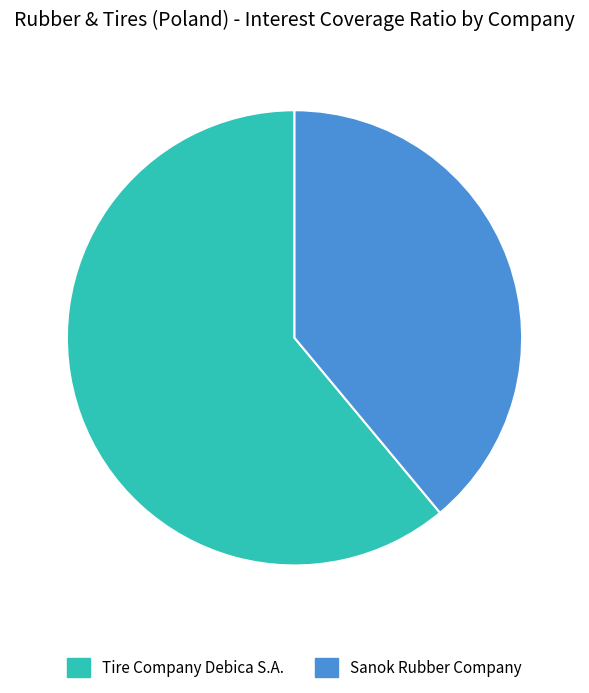

True or false: Sanok Rubber Company accounts for 25% of the total.

False